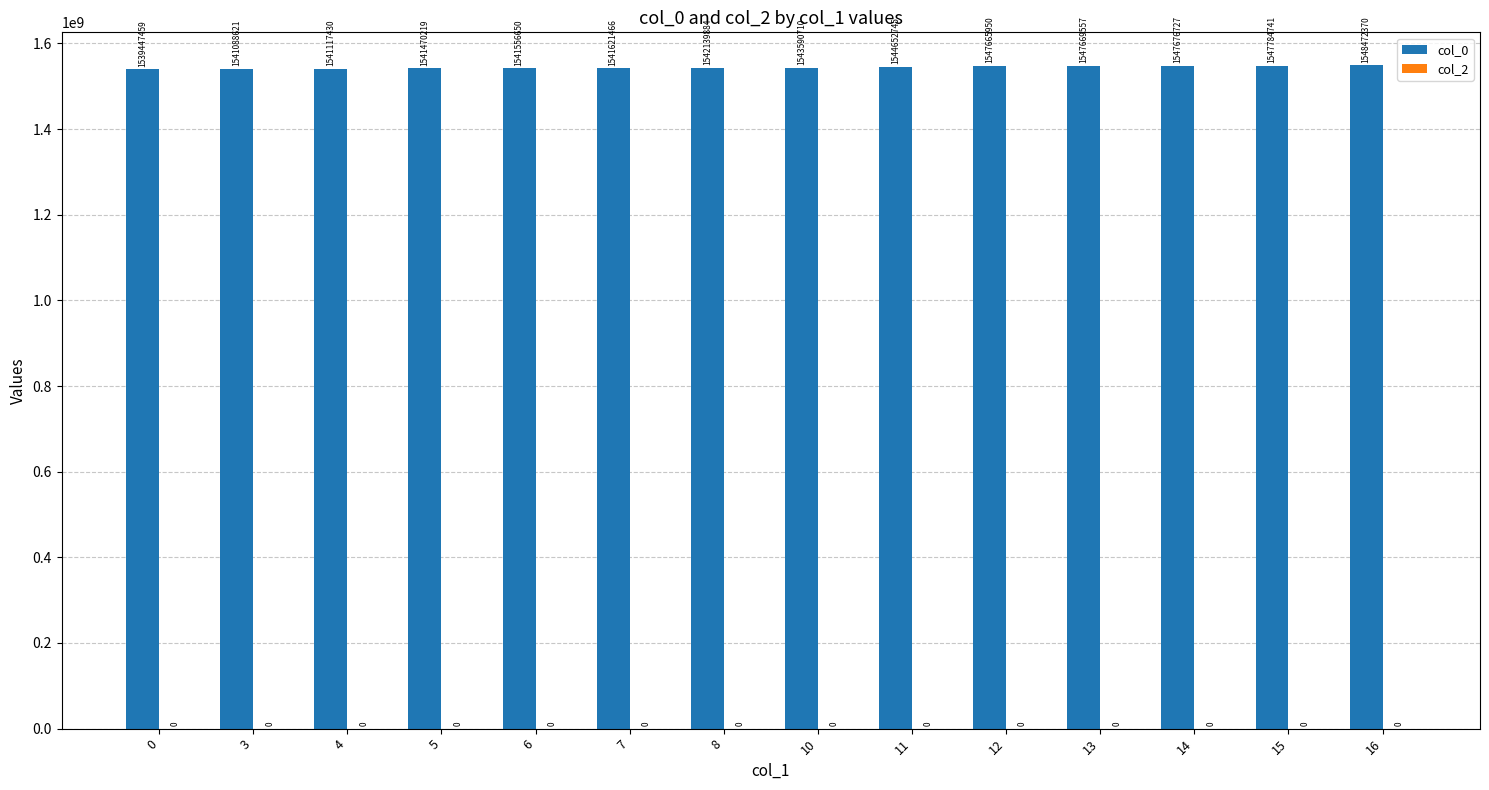

At which label is the value closest to 1543959914?

10